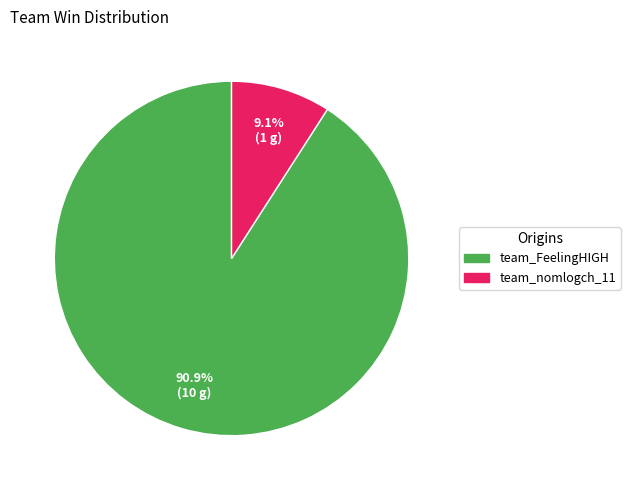

True or false: team_FeelingHIGH accounts for 99% of the total.

False